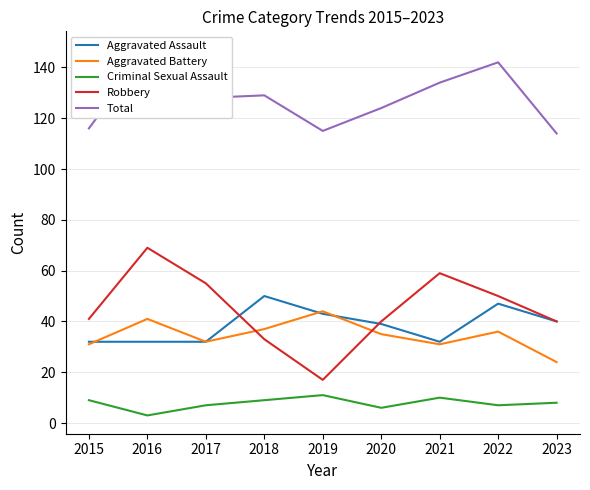

At how many categories does at least one series exceed 127?

5